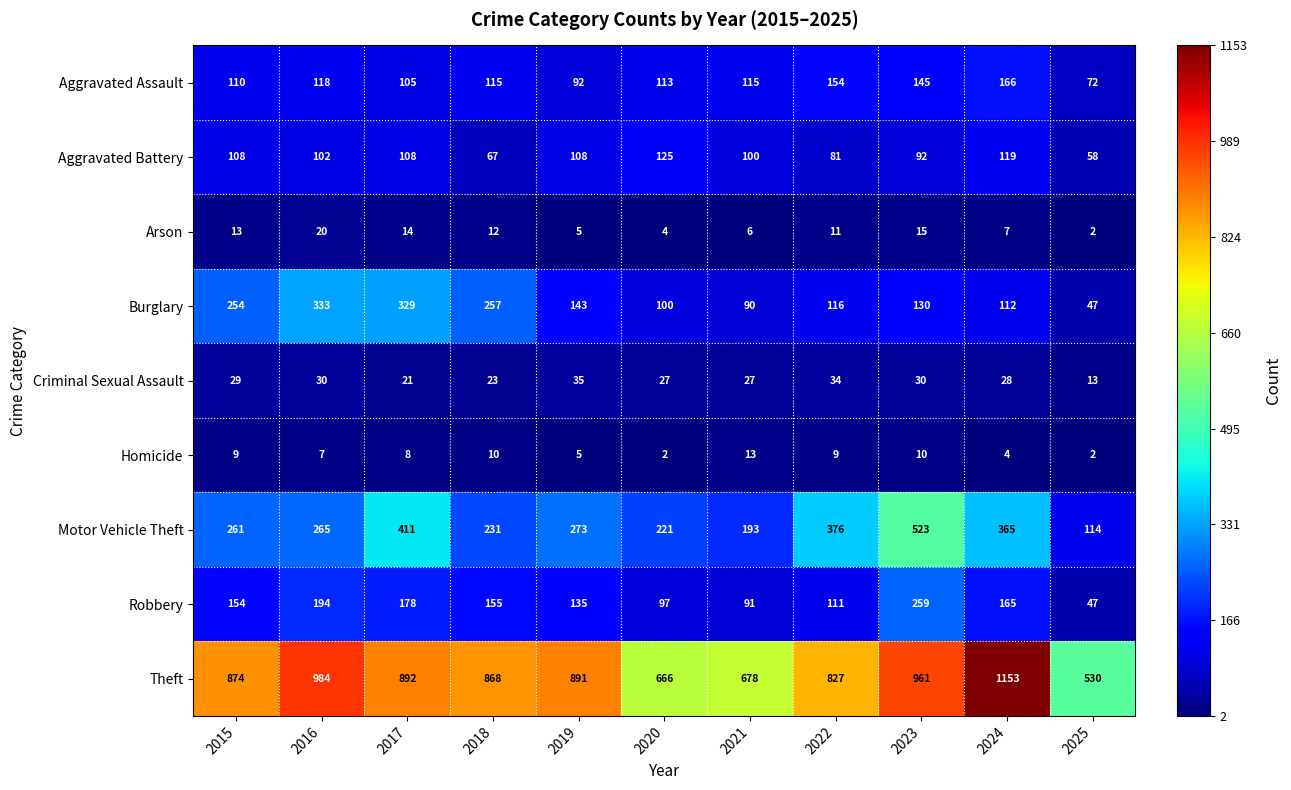

What is the sum of the Burglary values at 2018 and 2020?

357